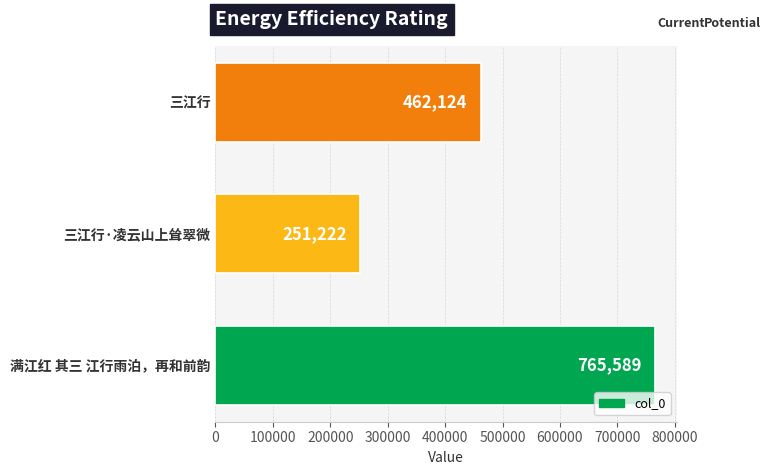

What is the difference between the maximum and minimum values?

514367